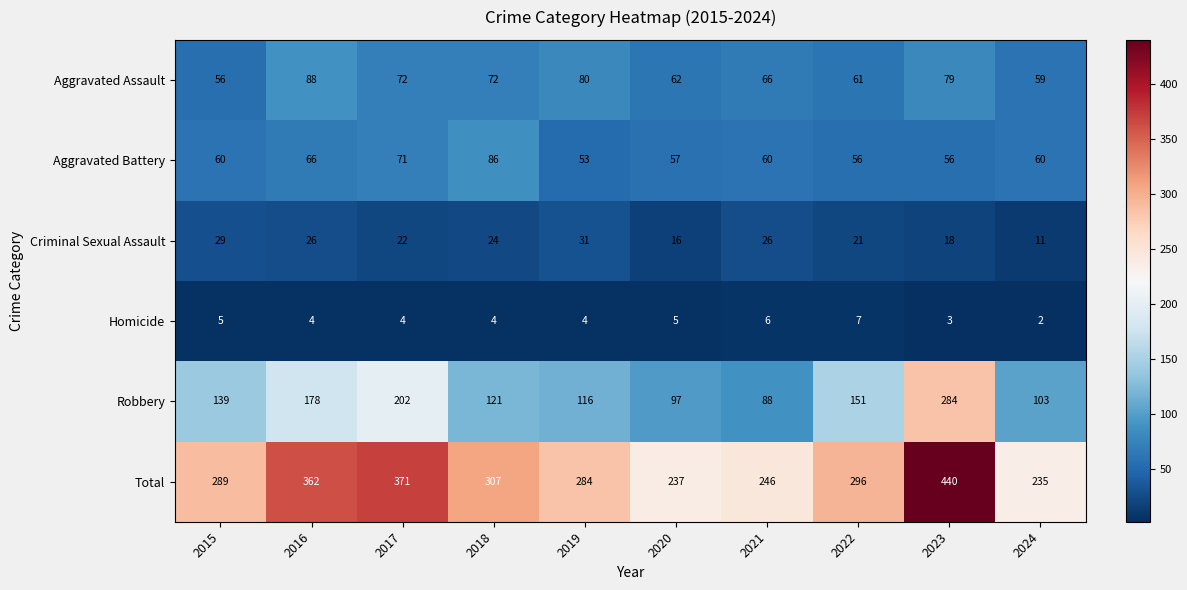

What is the total value across all series at 2024?

470